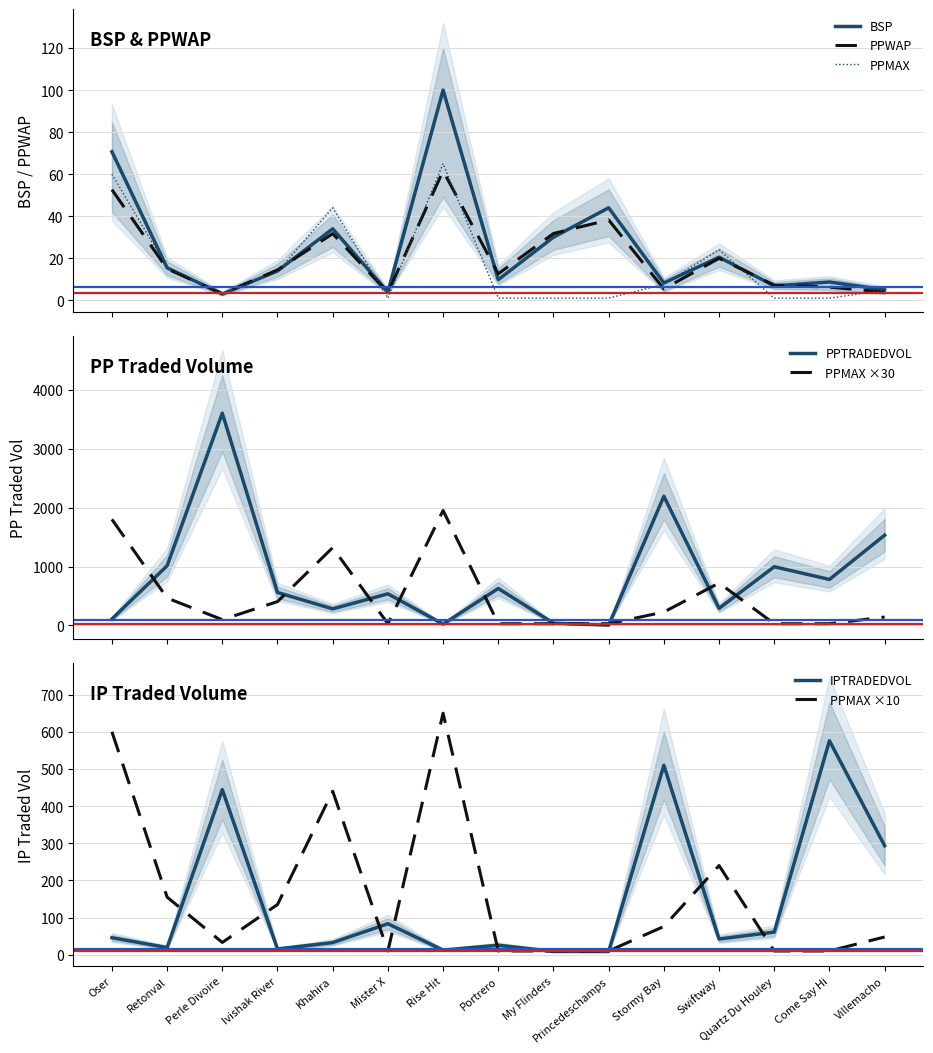

Which series ends up on top after the final intersection of PPTRADEDVOL and BSP?

PPTRADEDVOL